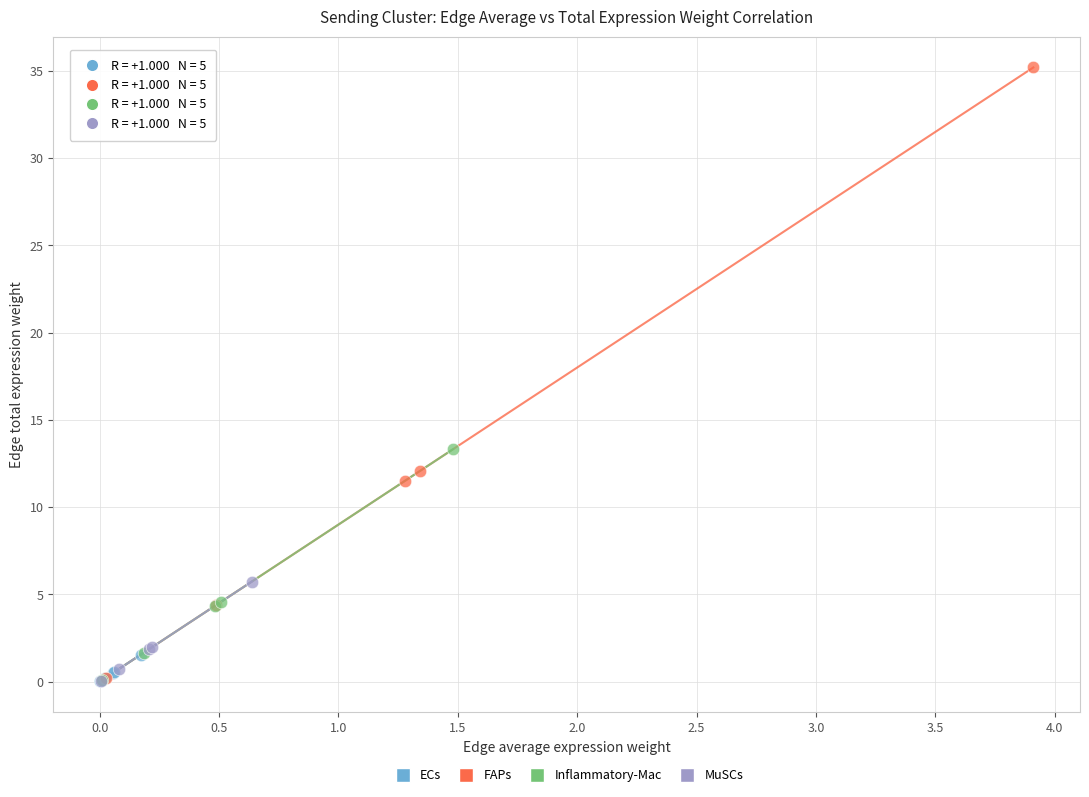

Which series contains the highest Y value?

FAPs